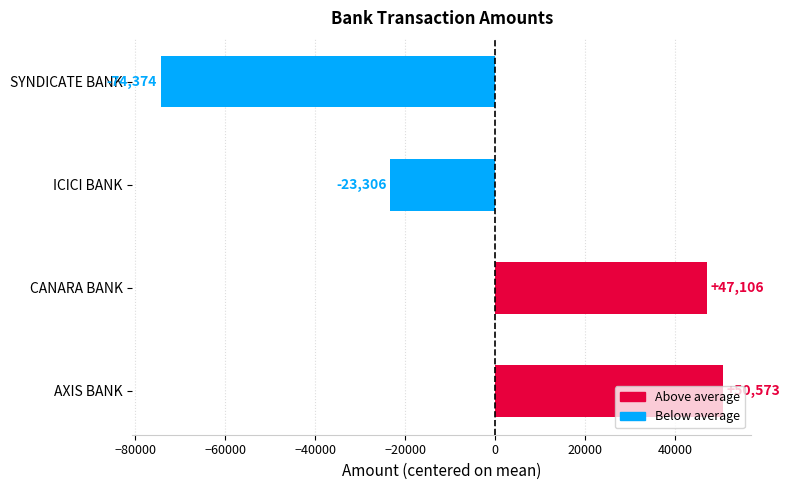

Does the chart contain stacked bars?

No